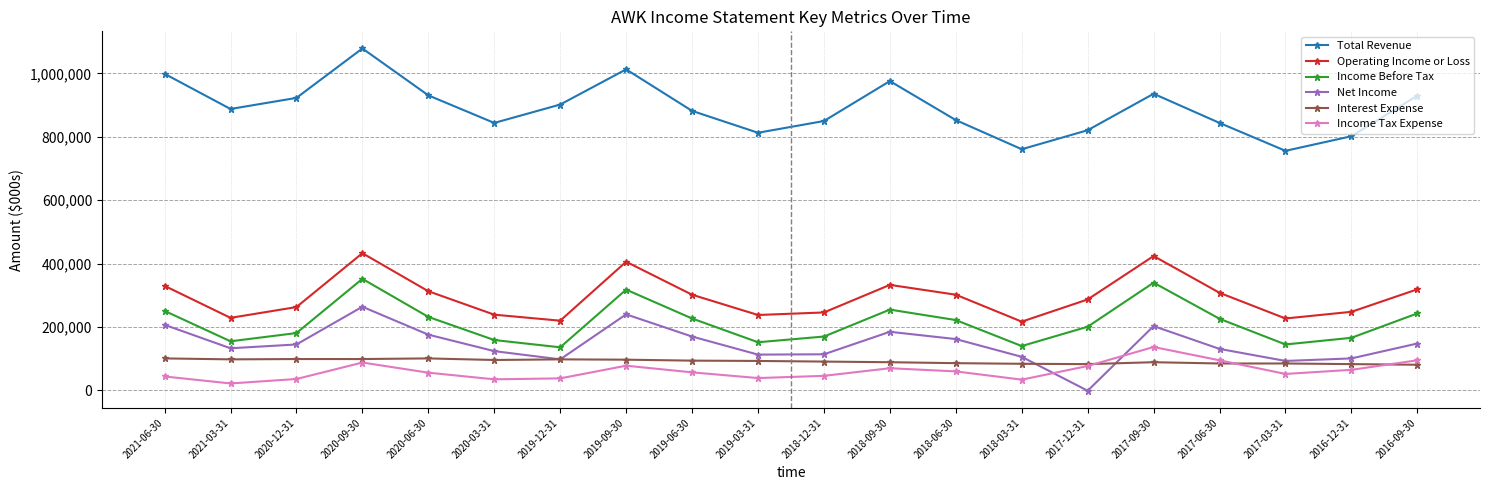

Rank the series by their maximum value, from highest to lowest.

Total Revenue, Operating Income or Loss, Income Before Tax, Net Income, Income Tax Expense, Interest Expense